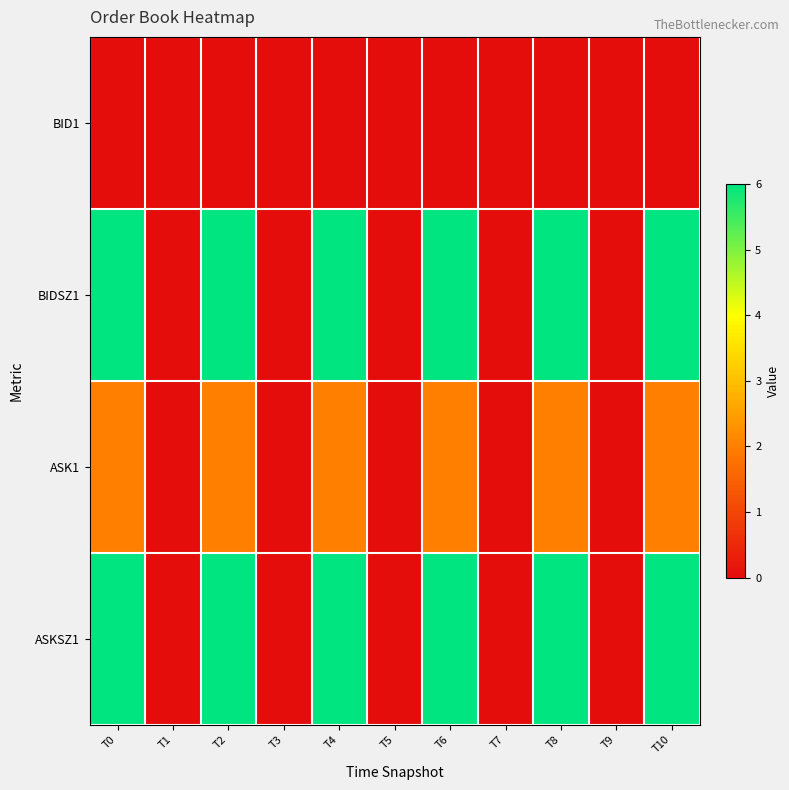

Reading right to left, transcribe all the data shown in this chart.

BID1: T10=0.0	T9=0.0	T8=0.0	T7=0.0	T6=0.0	T5=0.0	T4=0.0	T3=0.0	T2=0.0	T1=0.0	T0=0.0
BIDSZ1: T10=6.0	T9=0.0	T8=6.0	T7=0.0	T6=6.0	T5=0.0	T4=6.0	T3=0.0	T2=6.0	T1=0.0	T0=6.0
ASK1: T10=2.0	T9=0.0	T8=2.0	T7=0.0	T6=2.0	T5=0.0	T4=2.0	T3=0.0	T2=2.0	T1=0.0	T0=2.0
ASKSZ1: T10=6.0	T9=0.0	T8=6.0	T7=0.0	T6=6.0	T5=0.0	T4=6.0	T3=0.0	T2=6.0	T1=0.0	T0=6.0